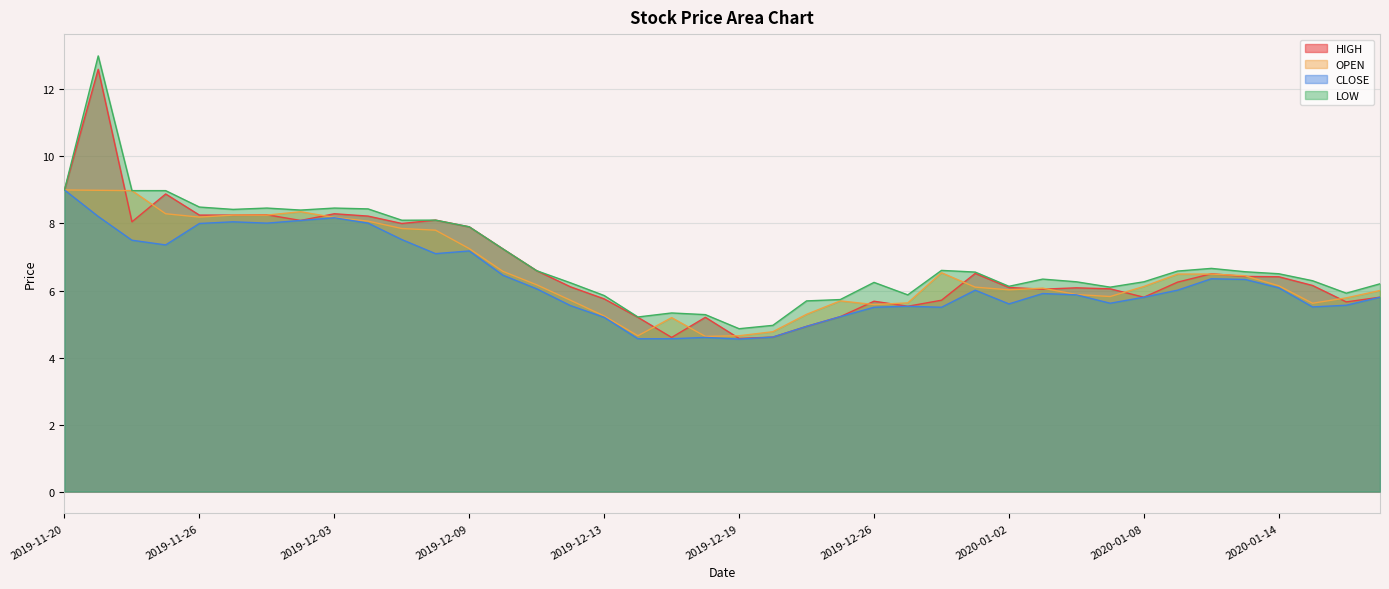

What is the difference between the maximum and second lowest values in the OPEN series?

4.3